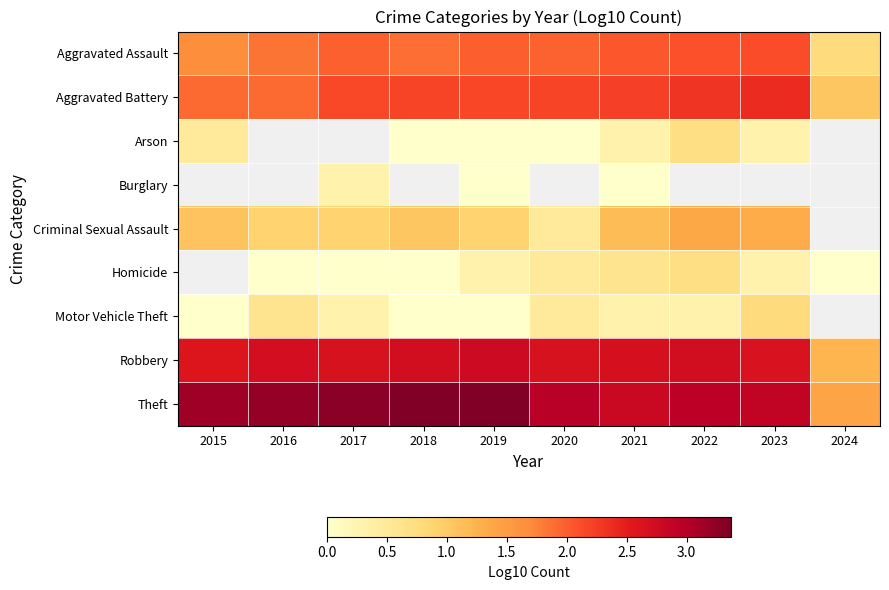

Is it true that Homicide equals 0.0 at 2016?

True